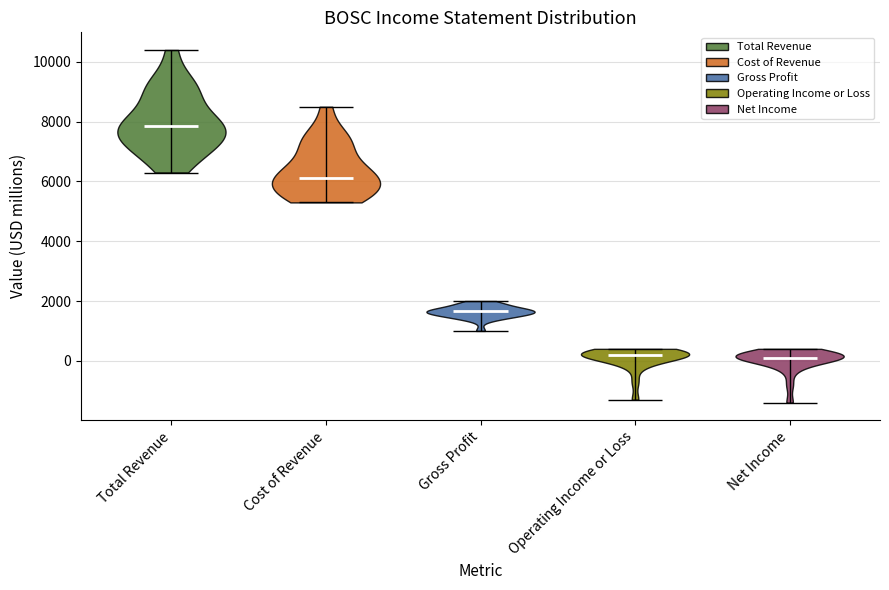

Reading left to right, read every violin against the y-axis: where its median line is, and the lowest and highest points it reaches. The values are not printed on the chart, so give them approximately, as read against the axis.

Total Revenue: median line 7800, lowest point 6400, highest point 10400
Cost of Revenue: median line 6200, lowest point 5400, highest point 8600
Gross Profit: median line 1600, lowest point 1000, highest point 2000
Operating Income or Loss: median line 200, lowest point -1200, highest point 400
Net Income: median line 200, lowest point -1400, highest point 400